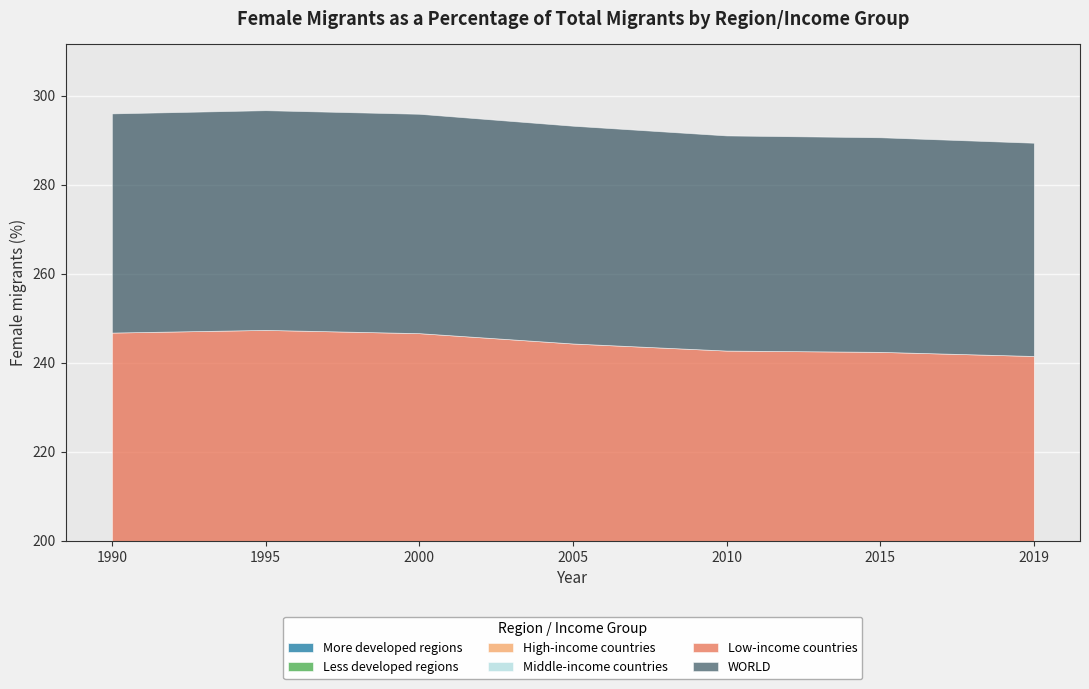

What is the spread (max minus min) of values at 2019?

8.1